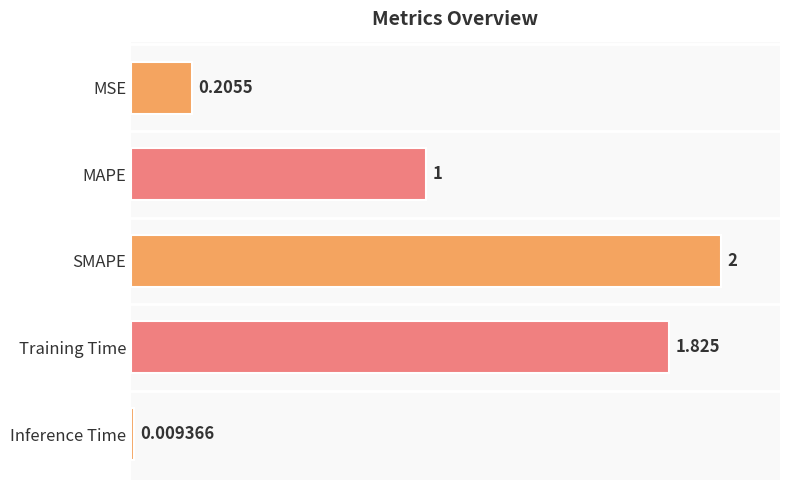

At which label is the value closest to 1?

MAPE